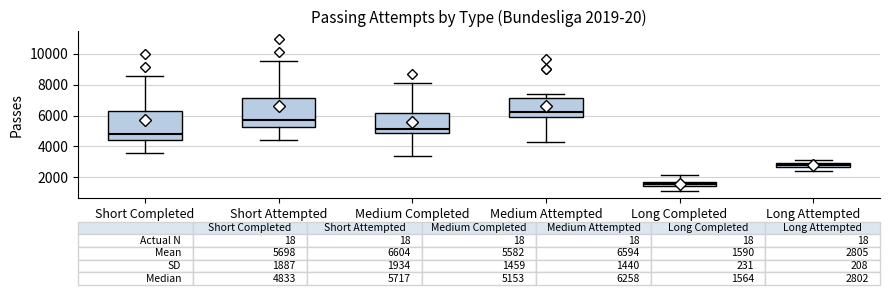

Which box's median line is the lowest?

Long Completed